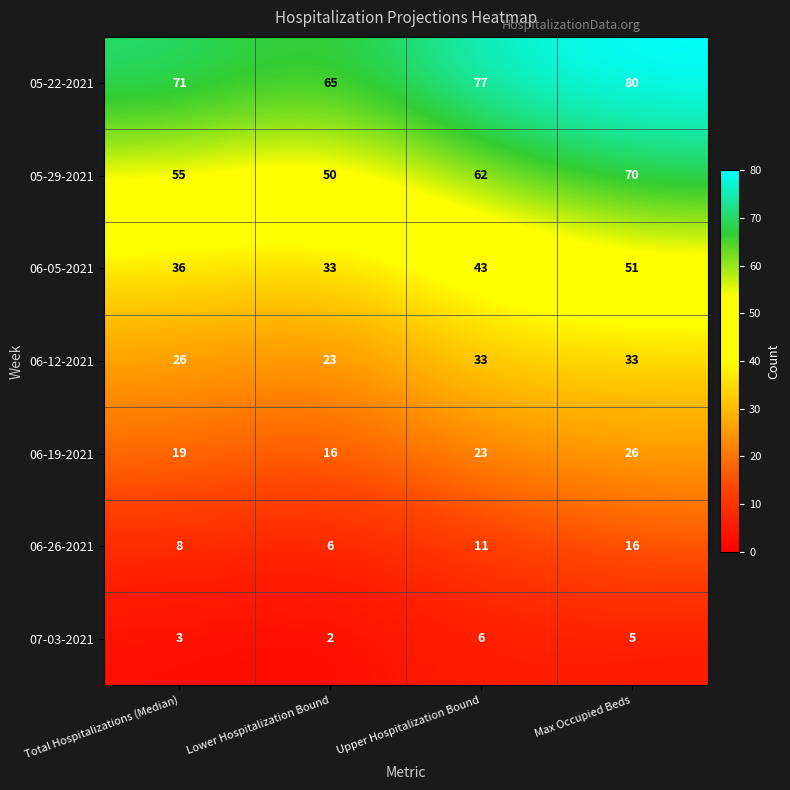

At Lower Hospitalization Bound, list the series in order from largest to smallest.

05-22-2021, 05-29-2021, 06-05-2021, 06-12-2021, 06-19-2021, 06-26-2021, 07-03-2021